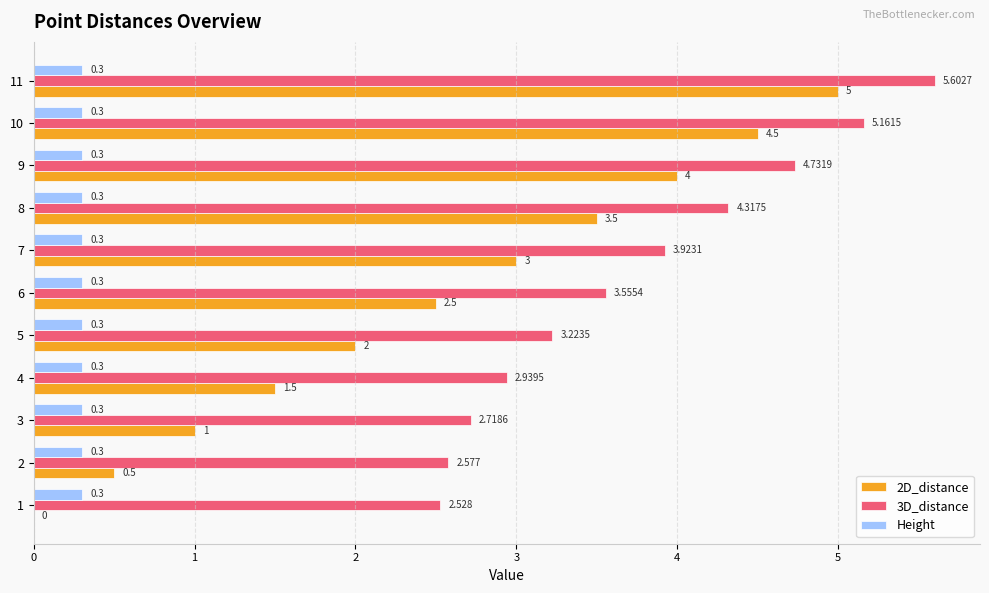

Is the value of 3D_distance at 5 greater than the value of Height at 4?

Yes